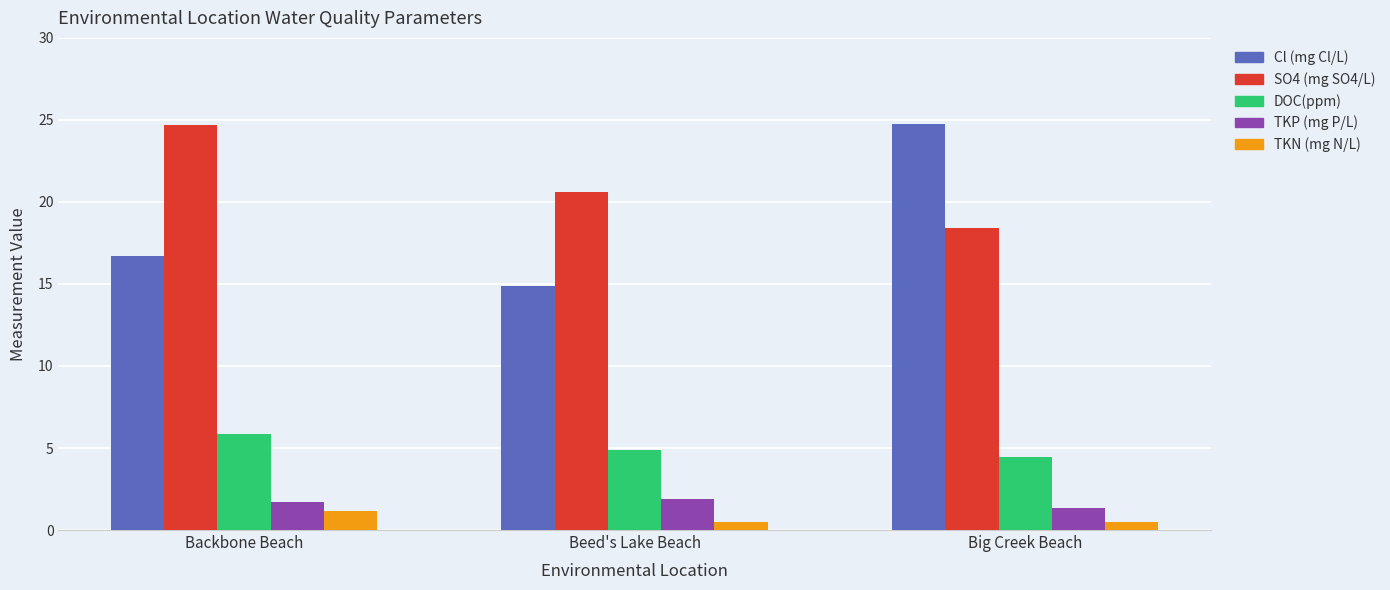

What value does the TKP (mg P/L) series have at Beed's Lake Beach?

1.9